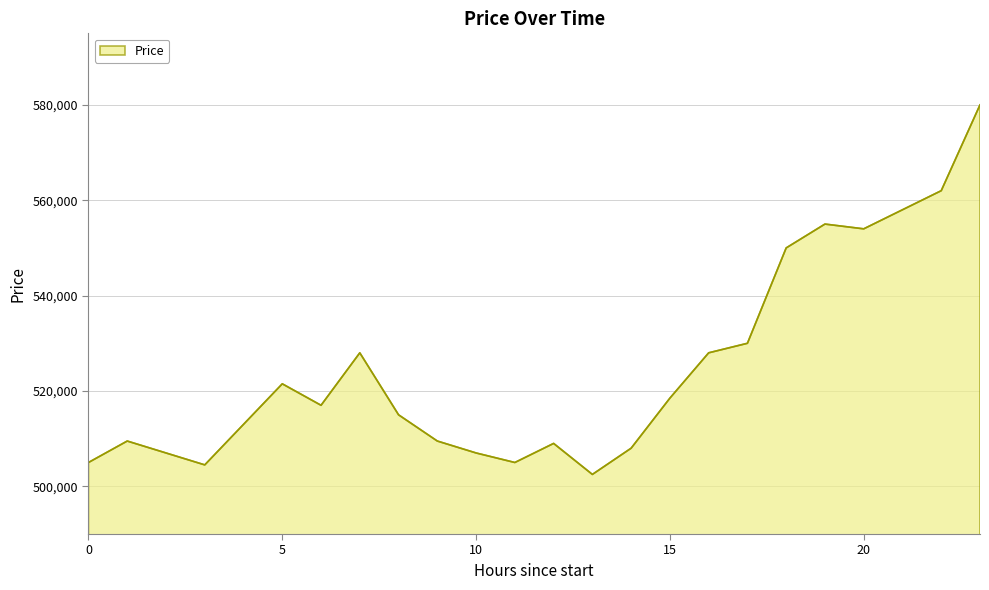

What is the maximum value shown in the chart?

580000